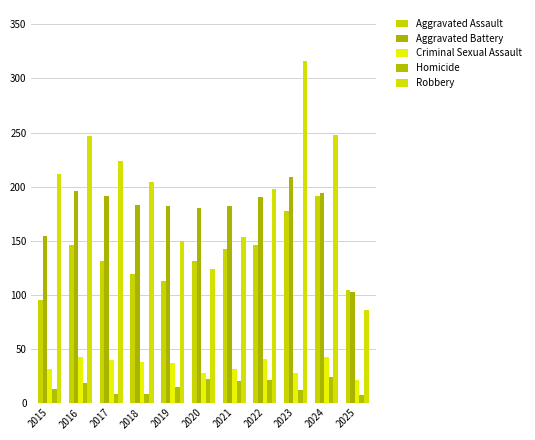

Reading right to left, list all the values displayed in this chart.

Aggravated Assault: 104	191	177	146	142	131	113	119	131	146	95
Aggravated Battery: 102	194	209	190	182	180	182	183	191	196	154
Criminal Sexual Assault: 21	42	27	40	31	27	37	38	39	42	31
Homicide: 7	24	12	21	20	22	14	8	8	18	13
Robbery: 86	248	316	198	153	124	150	204	224	247	212